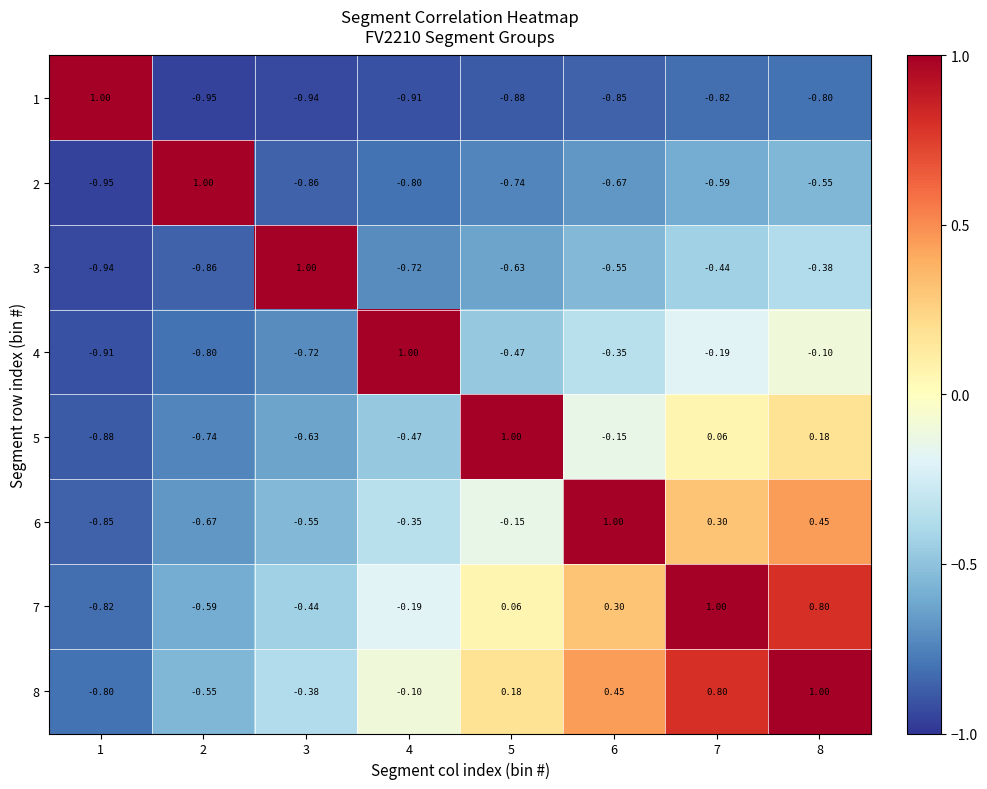

Is the value of 6 at 1 greater than the value of 3 at 7?

No